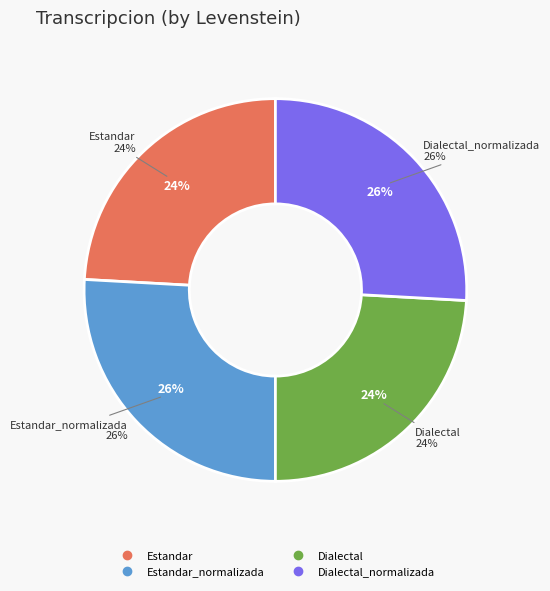

Which category has the biggest portion of the pie?

Estandar_normalizada